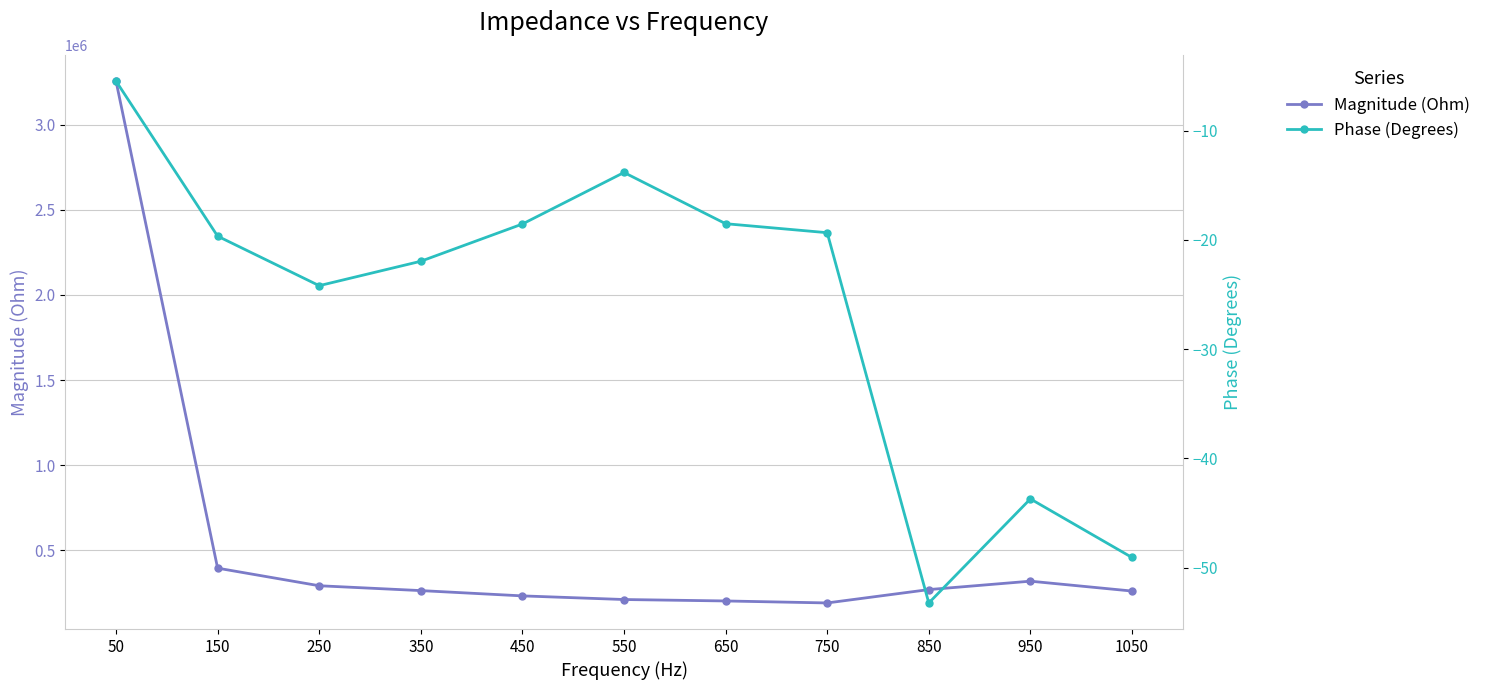

How many lines are shown in the chart?

2